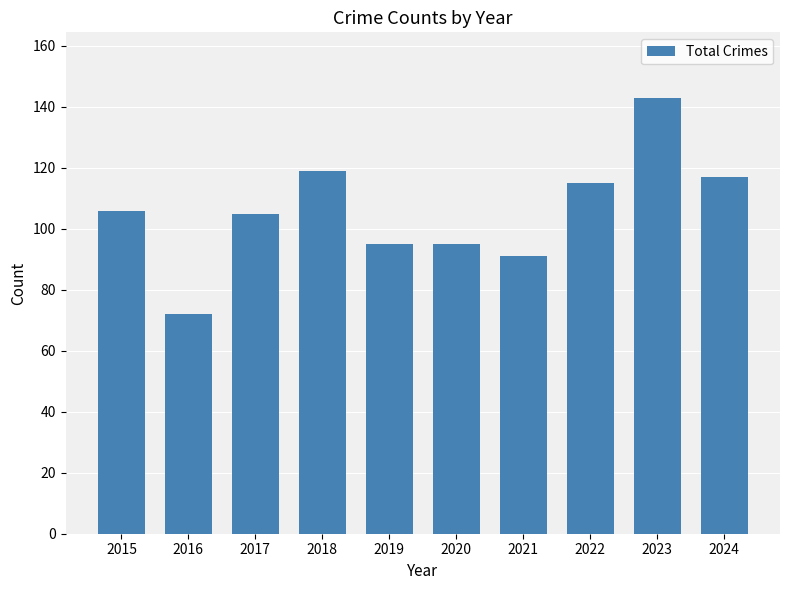

Read the value at 2017, to the nearest 5.

105